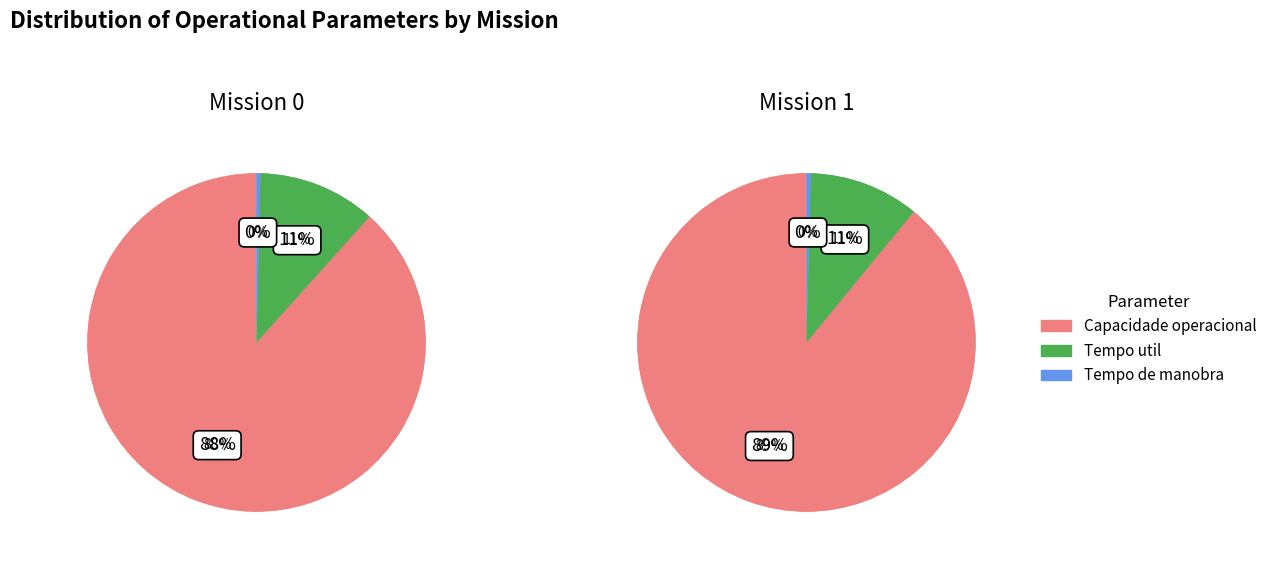

True or false: Tempo de manobra [h] accounts for 1% of the total.

False